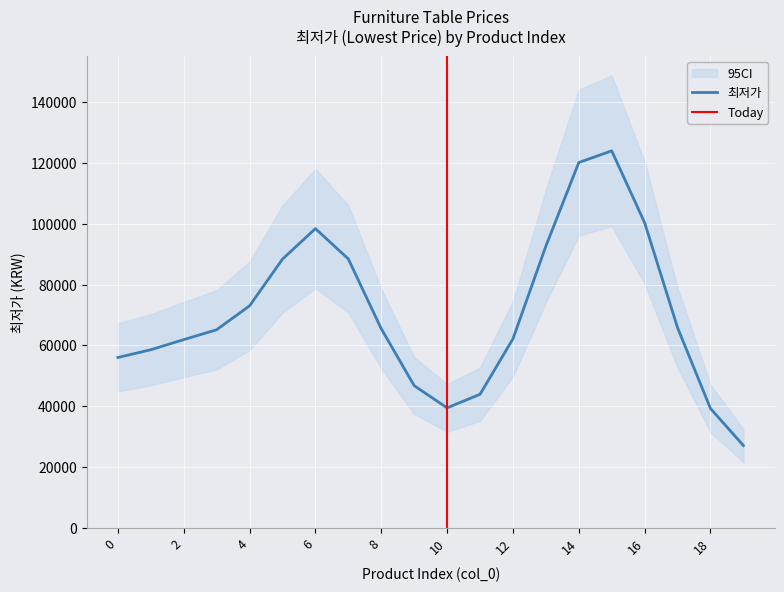

Is this an area chart (filled region under the line)?

No